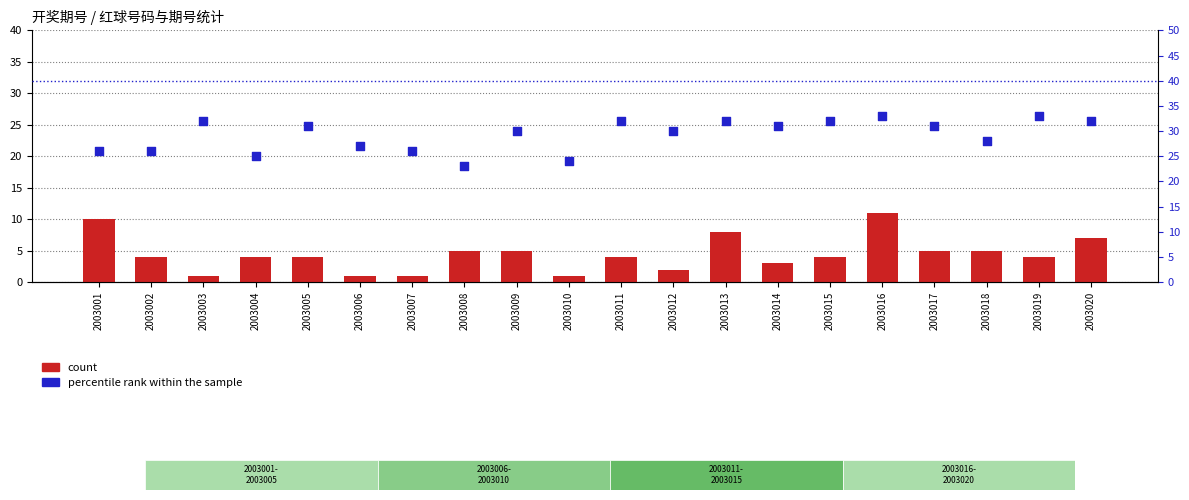

Which series contains the highest Y value?

percentile rank within the sample